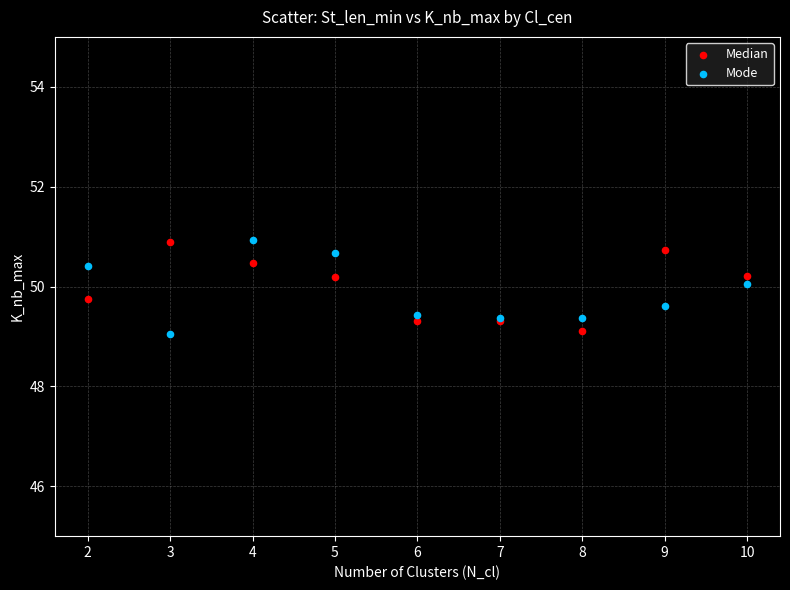

What is the X range (max minus min) for the scatter plot?

8.0